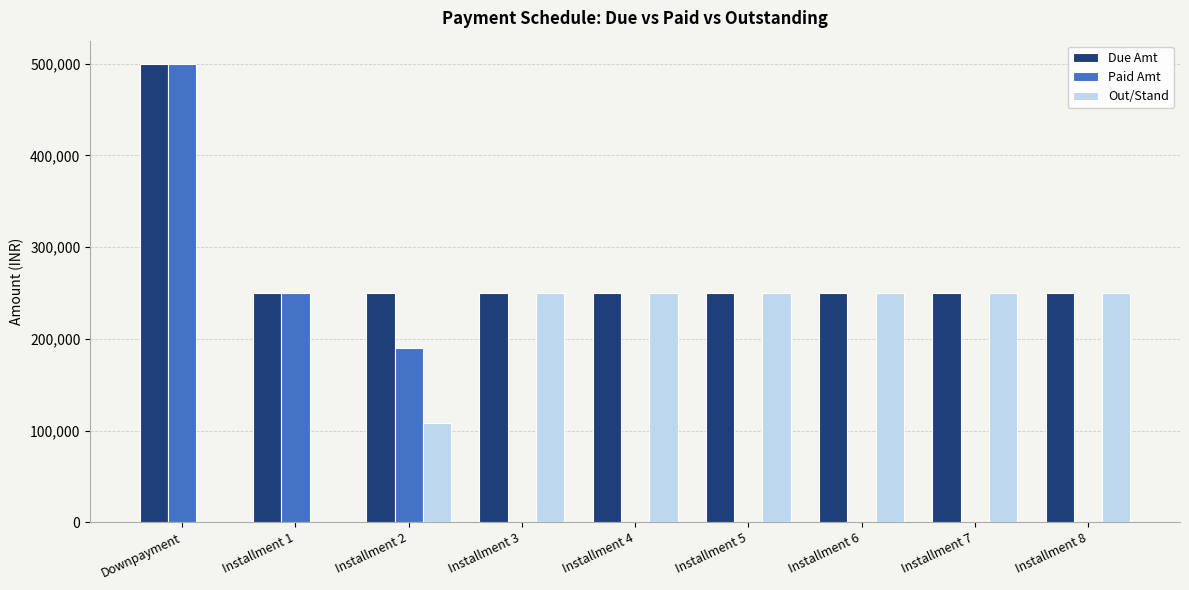

The Paid Amt series shows 250000 at Installment 1. True or false?

True